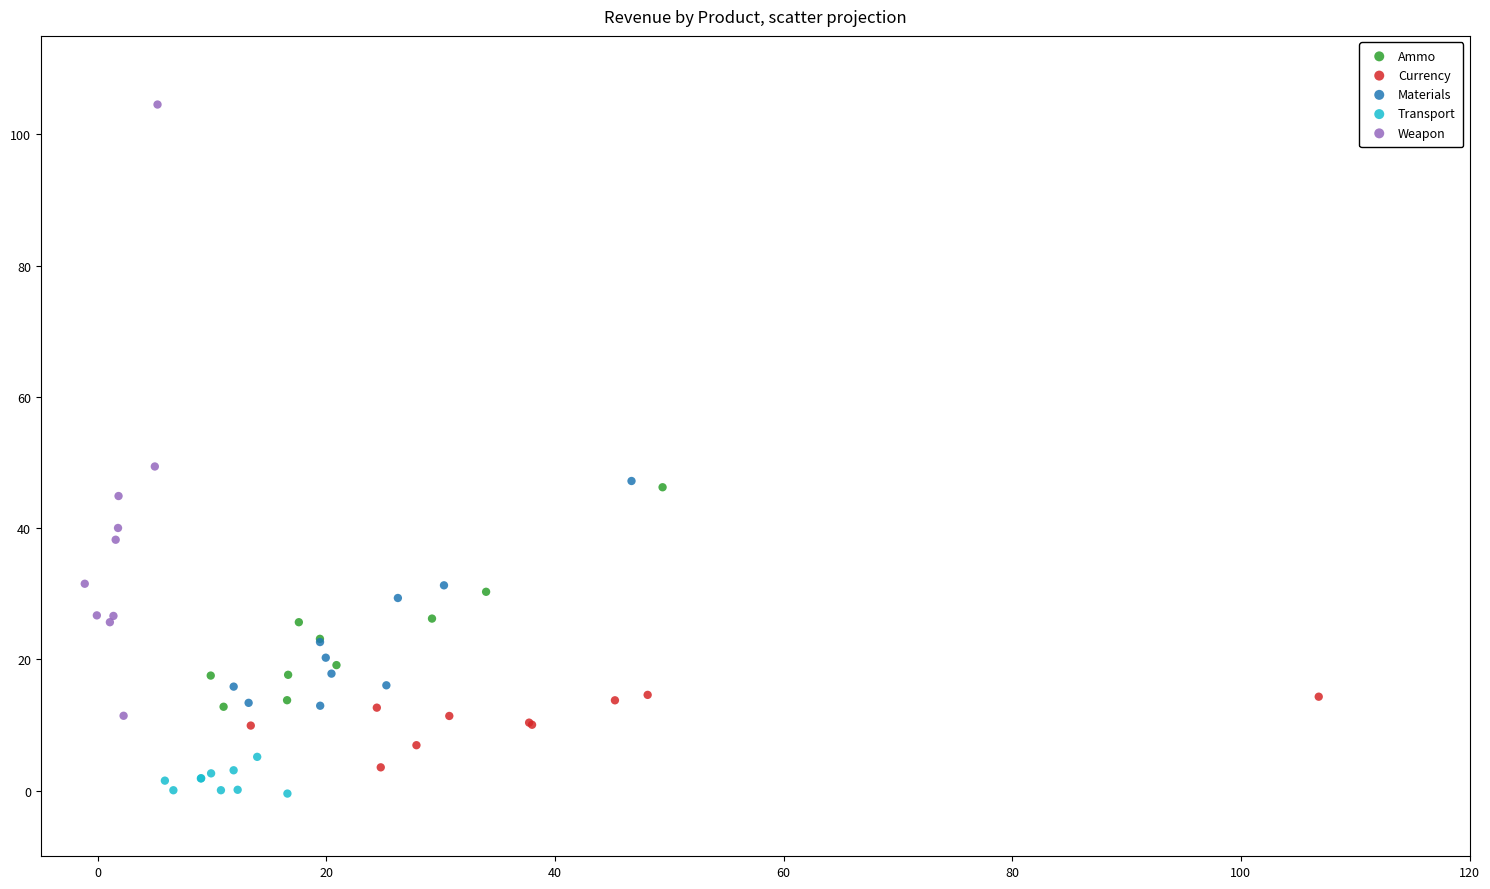

Which series has the widest spread of Y values?

Weapon